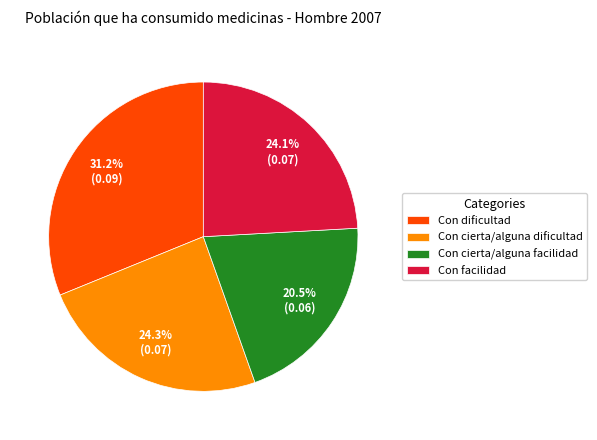

Combined, do Con cierta/alguna dificultad and Con dificultad account for over 50%?

Yes